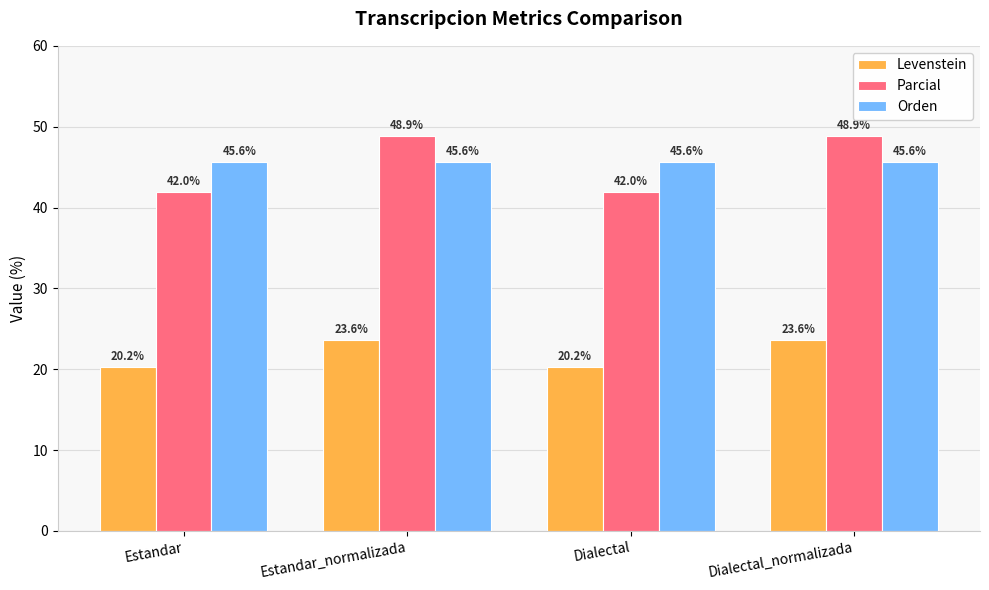

Reading left to right, what are all the values shown in this chart?

Levenstein: 20.2	23.6	20.2	23.6
Parcial: 42.0	48.9	42.0	48.9
Orden: 45.6	45.6	45.6	45.6